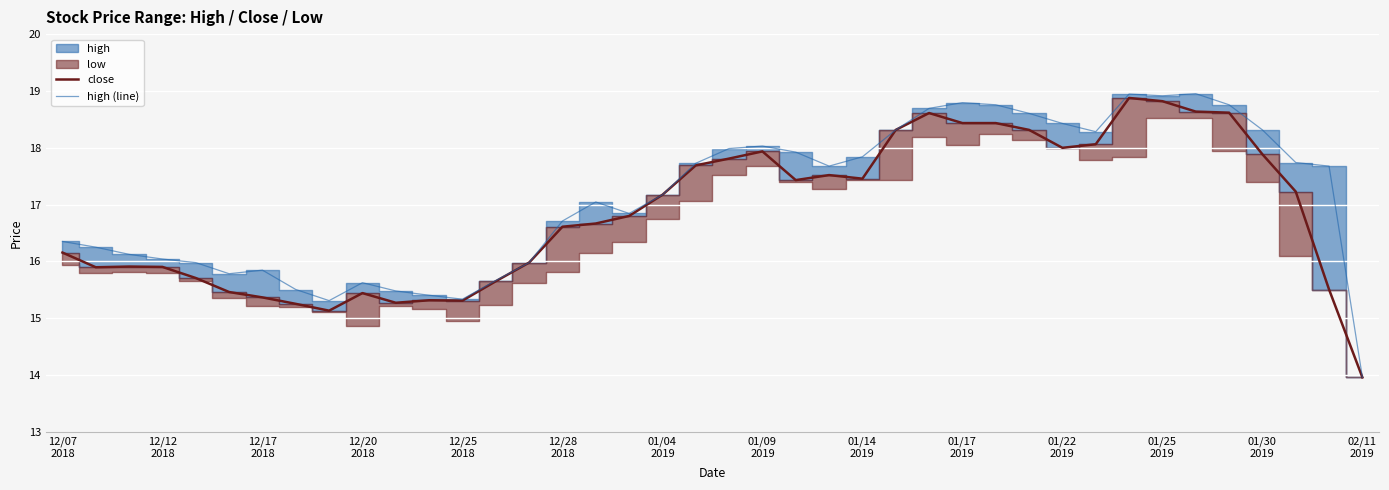

What is the highest value of the high (line) series?

19.0